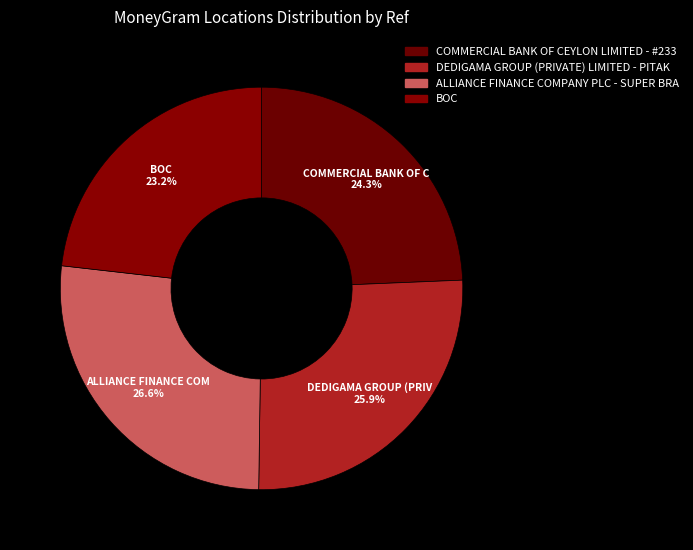

What is the smallest slice in the pie chart?

BOC